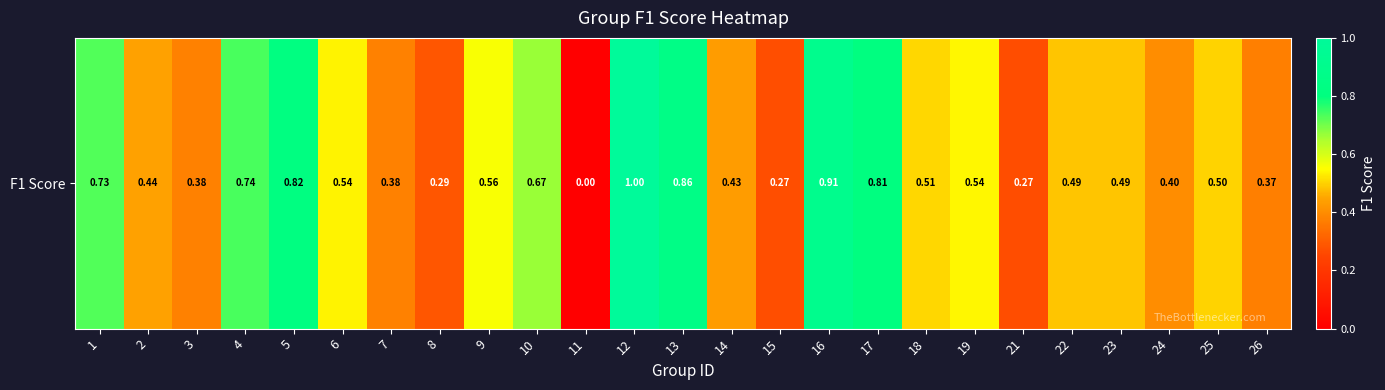

What is the maximum value shown in the chart?

1.0